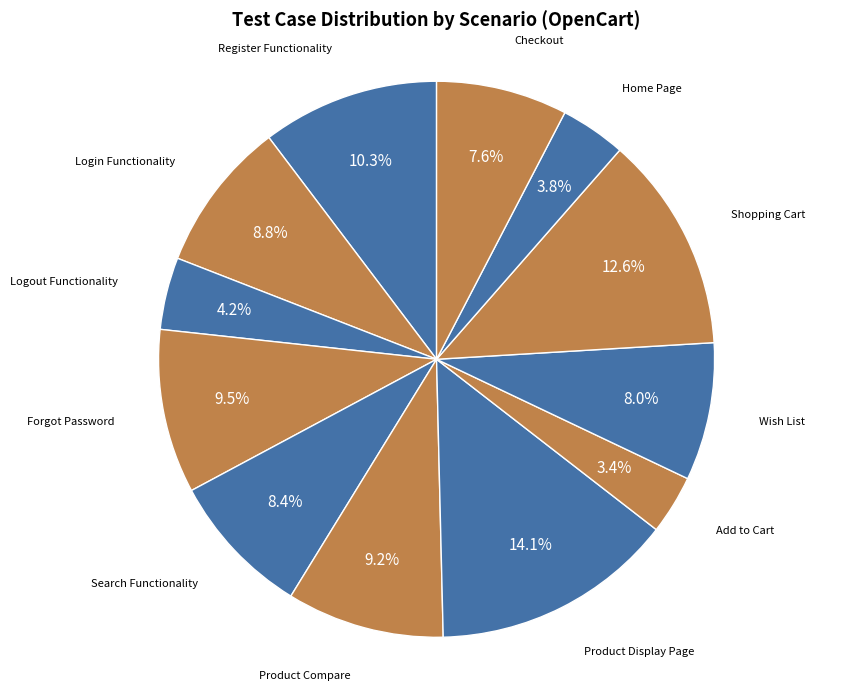

What is the ratio of the value at Checkout to the value at Product Compare?

0.8